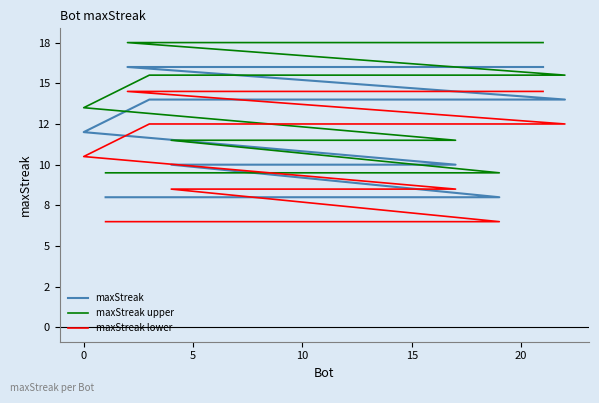

What is the sum of all maxStreak values?

274.0